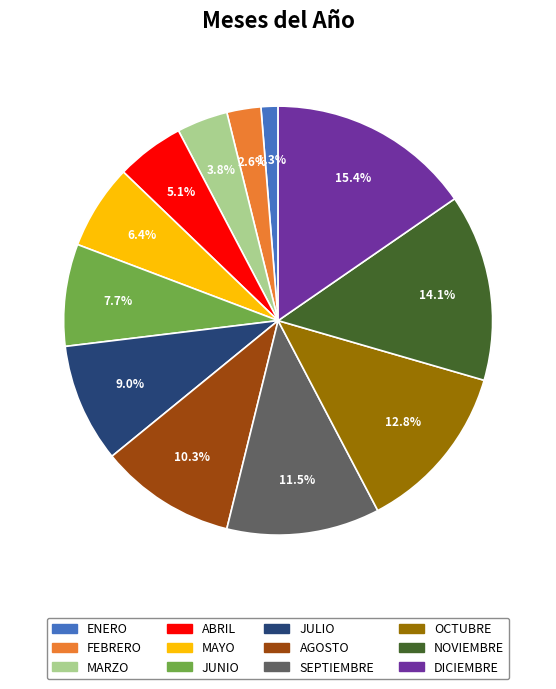

How many segments does this pie chart have?

12